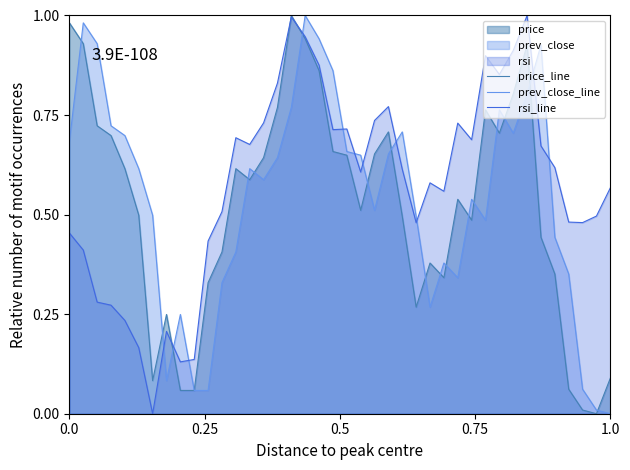

Rank the series by their maximum value, from lowest to highest.

price_line, prev_close_line, rsi_line